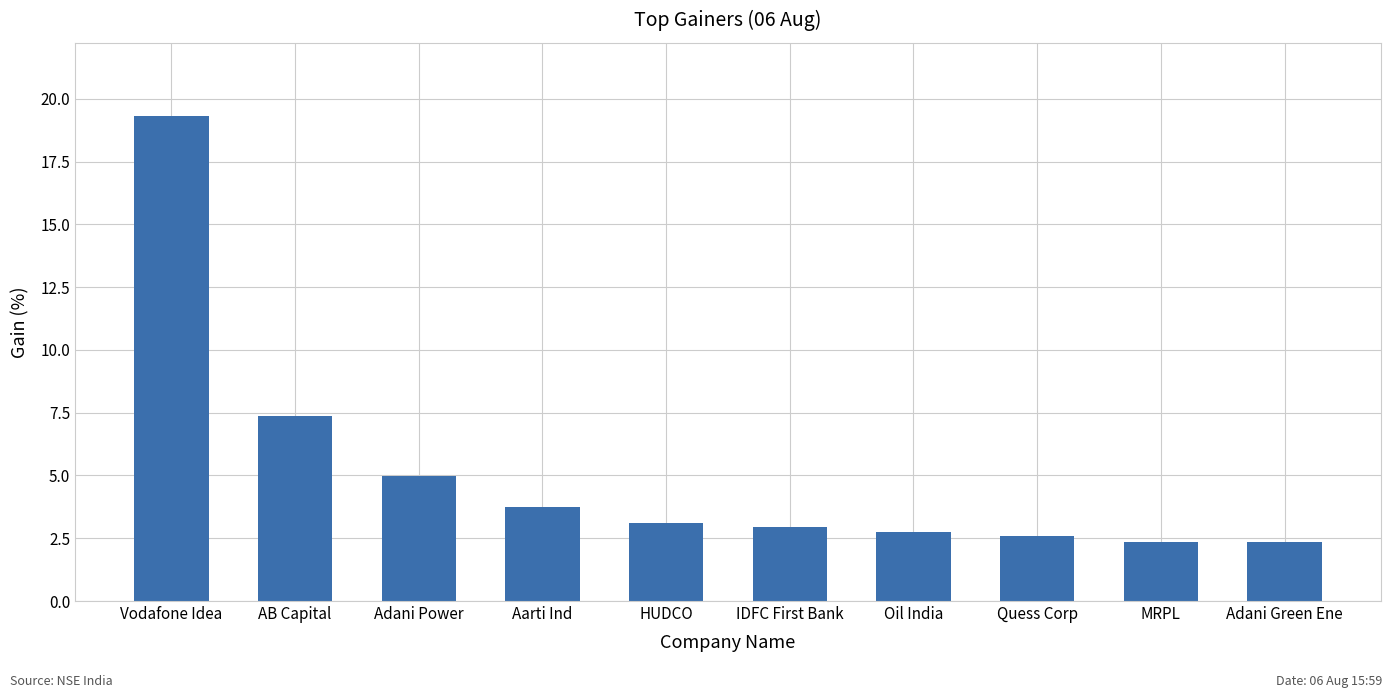

What is the difference between the maximum and second lowest values?

17.0